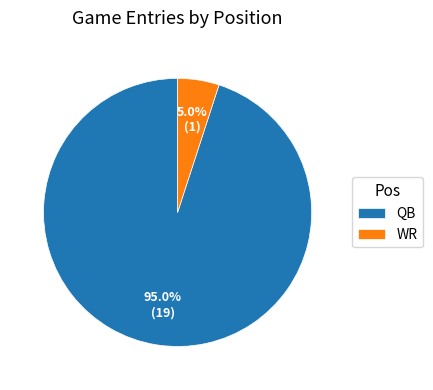

Do WR and QB together represent more than half of the pie?

Yes